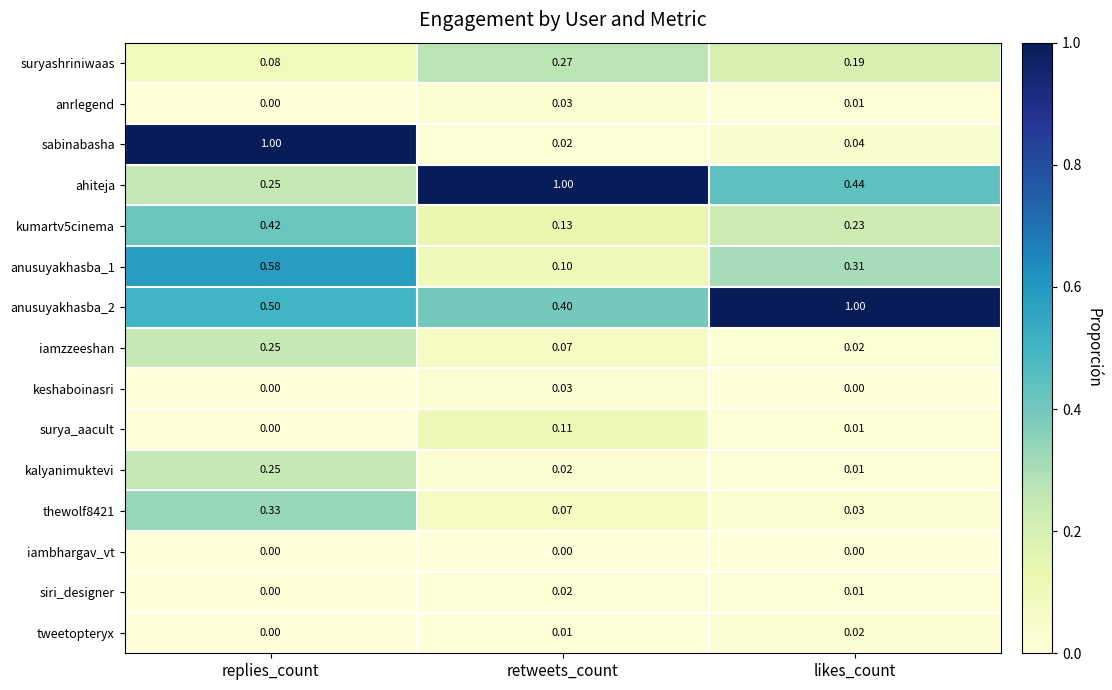

Rank the categories by sabinabasha value from highest to lowest.

replies_count, likes_count, retweets_count